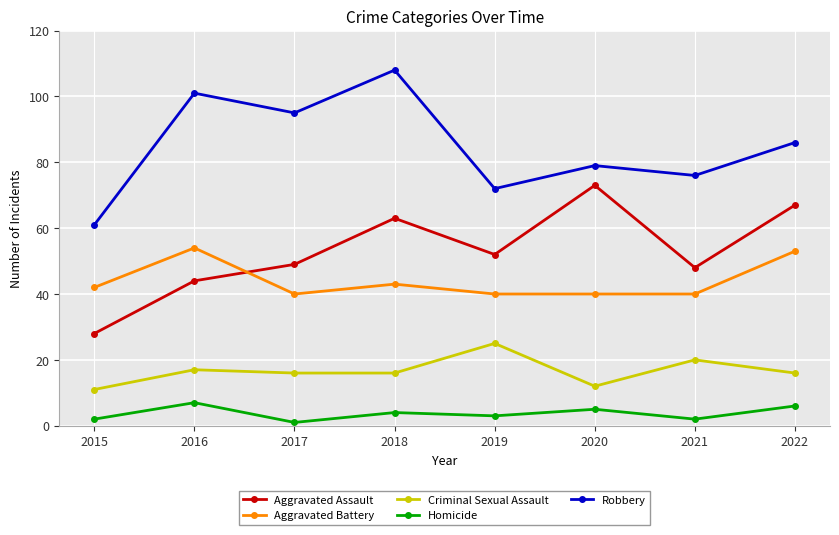

The value of Criminal Sexual Assault at 2017 is 10. True or false?

False